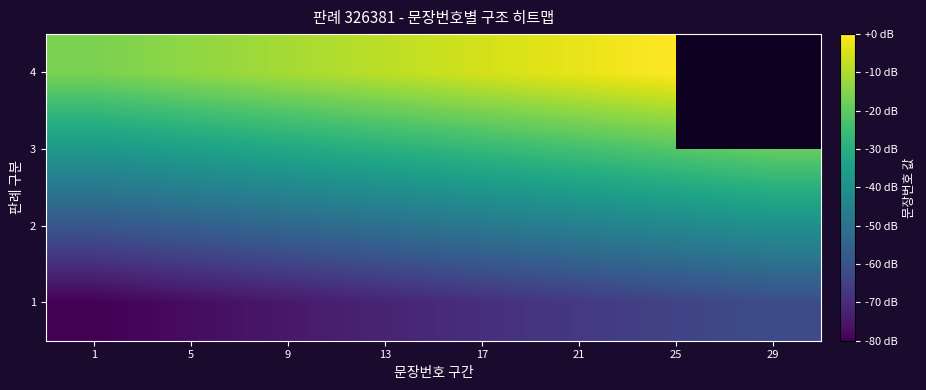

List the labels in order of 3 value, smallest first.

1, 5, 9, 13, 17, 21, 25, 29